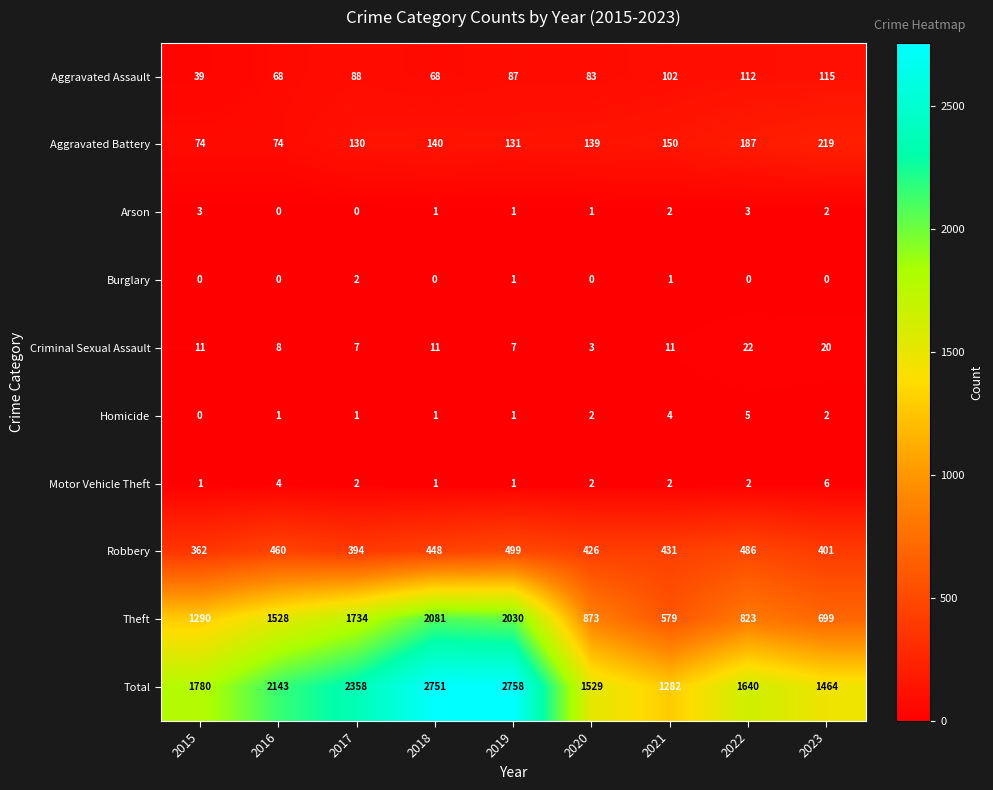

What is the greatest value displayed?

2758